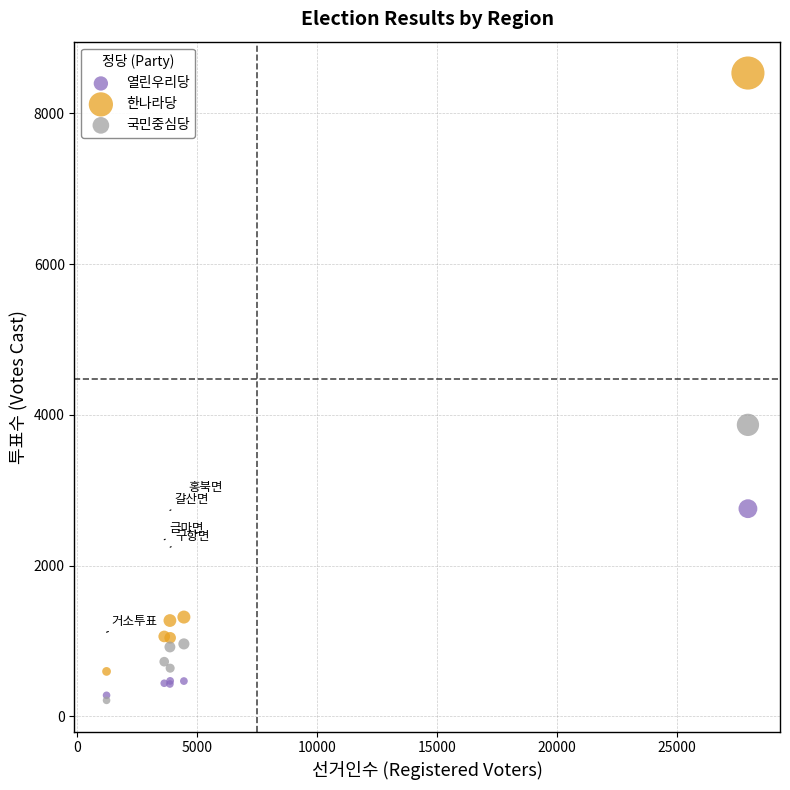

In the 한나라당 series, what Y value is closest to 4565?

1317